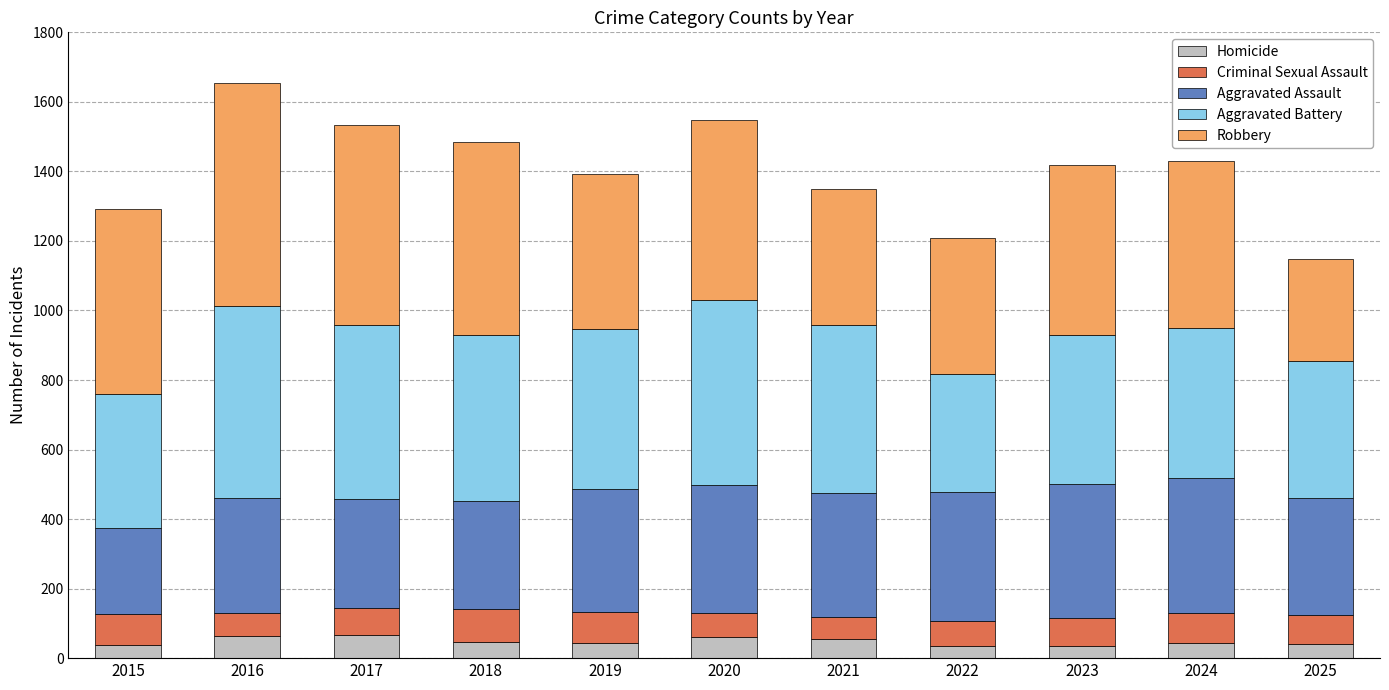

What is the highest value of the Homicide series?

67